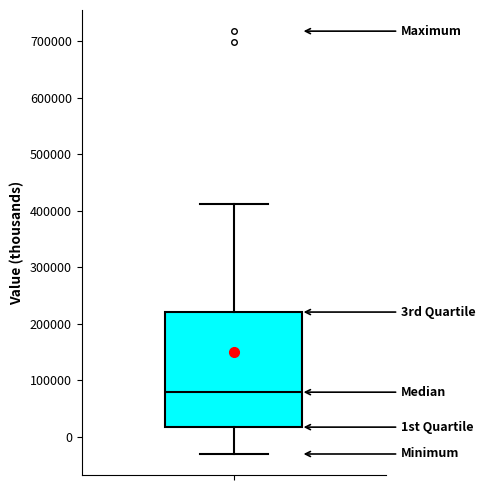

Transcribe this box plot: give where the median line is, the range the box spans, and where the two whiskers end, as read against the y-axis. The values are not printed on the chart, so give them approximately, as read against the axis.

median 80000, box 20000 to 220000, whiskers -30000 to 410000